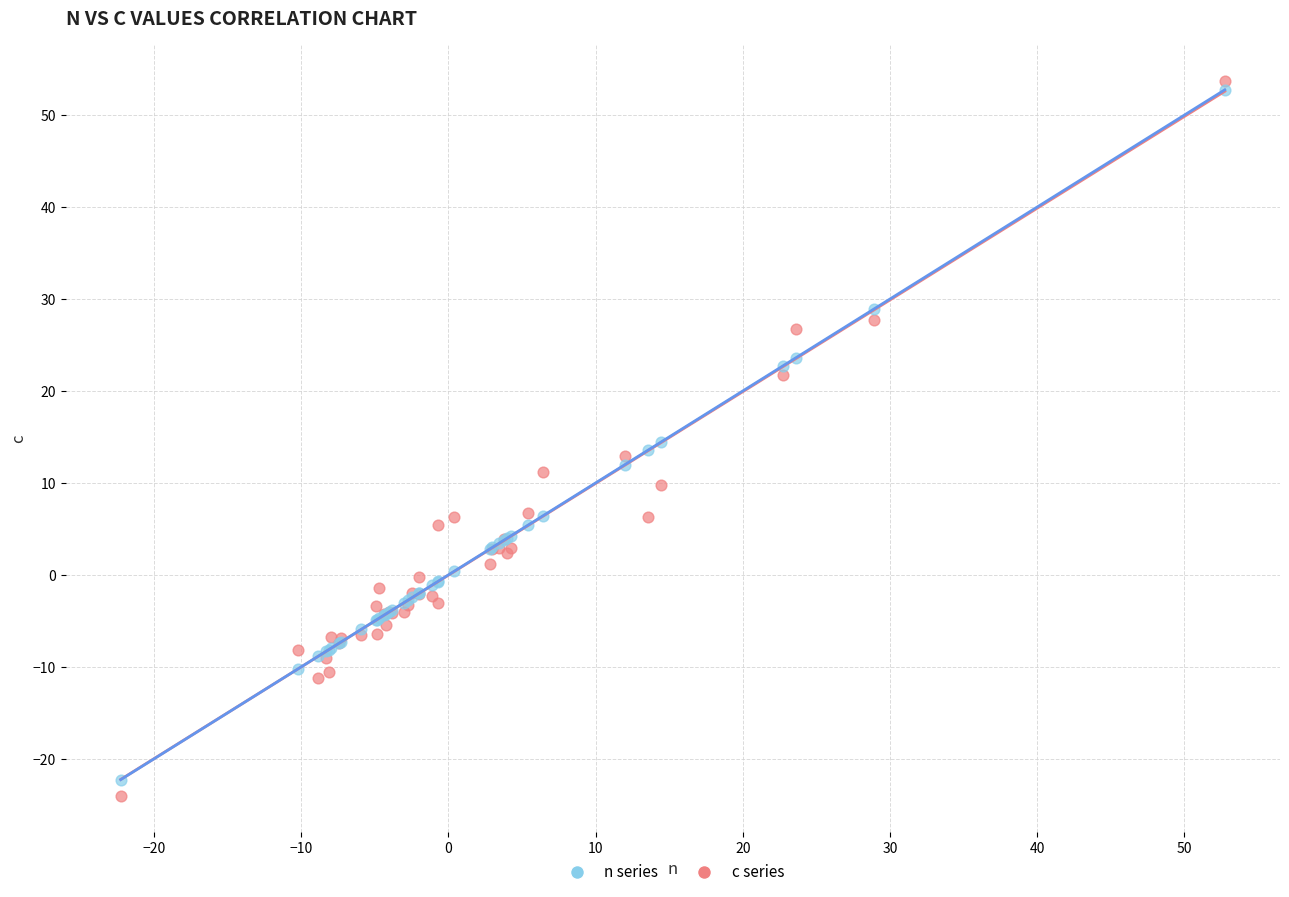

Which series has the largest Y range (max minus min)?

c series